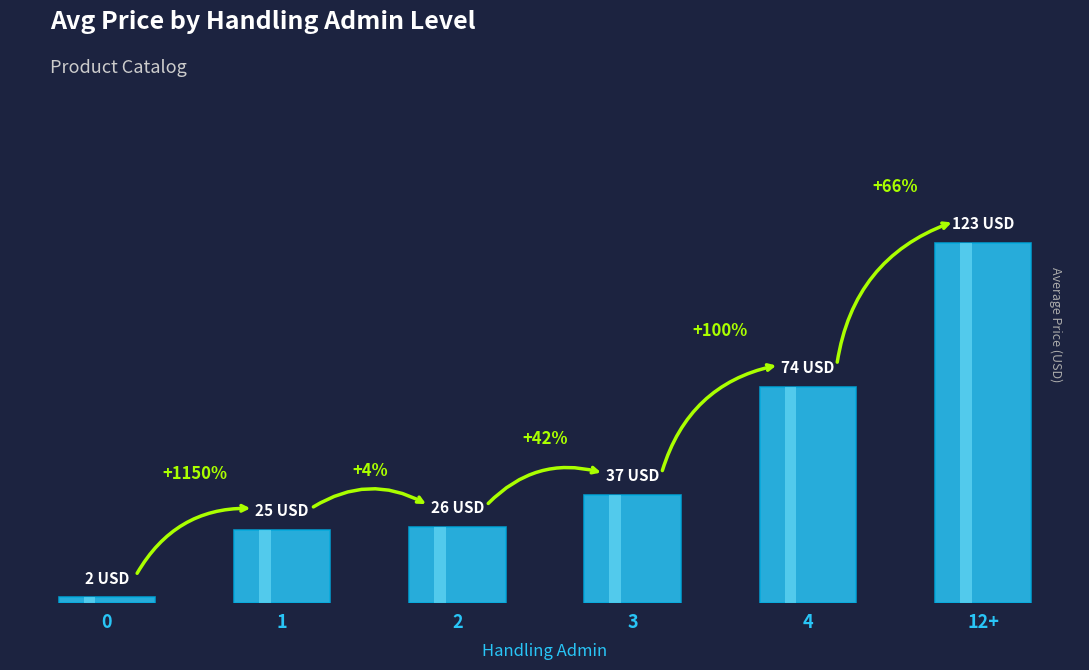

What is the change in value from 0 to 3?

+35